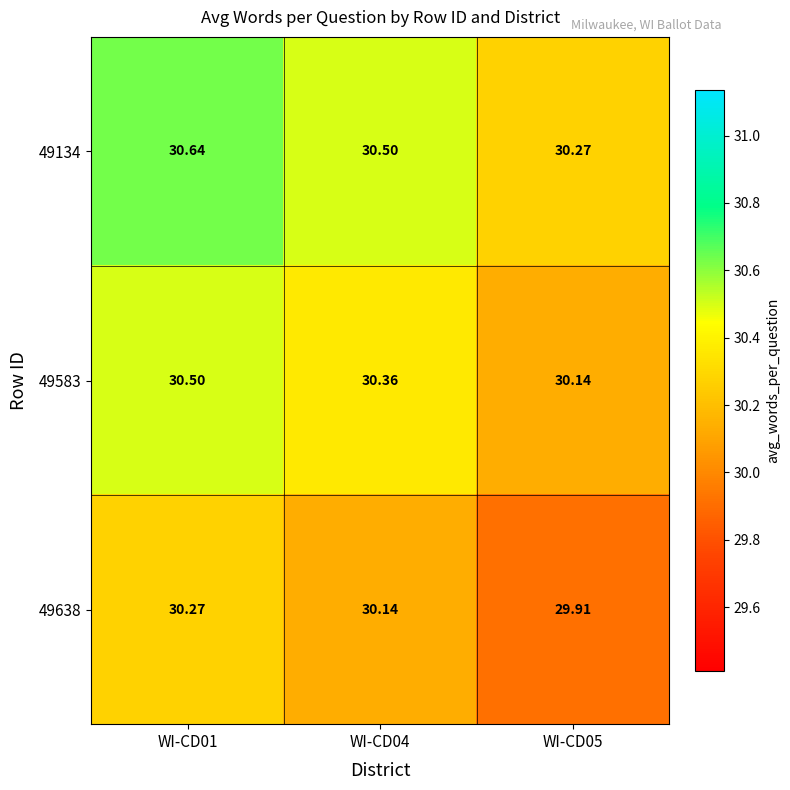

Is the value of 49638 at WI-CD01 greater than the value of 49583 at WI-CD05?

Yes